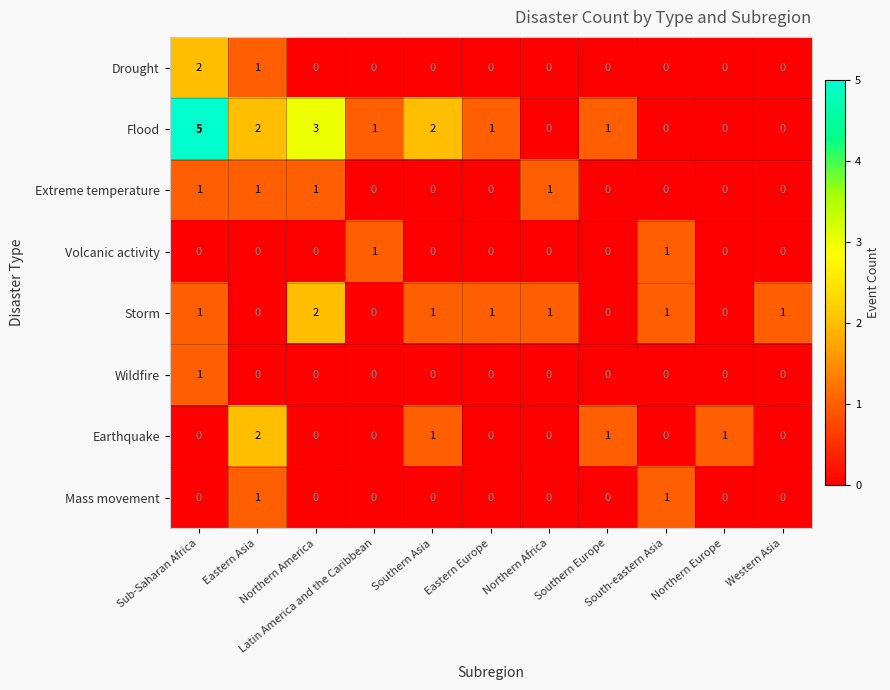

What is the total value across all series at Northern America?

6